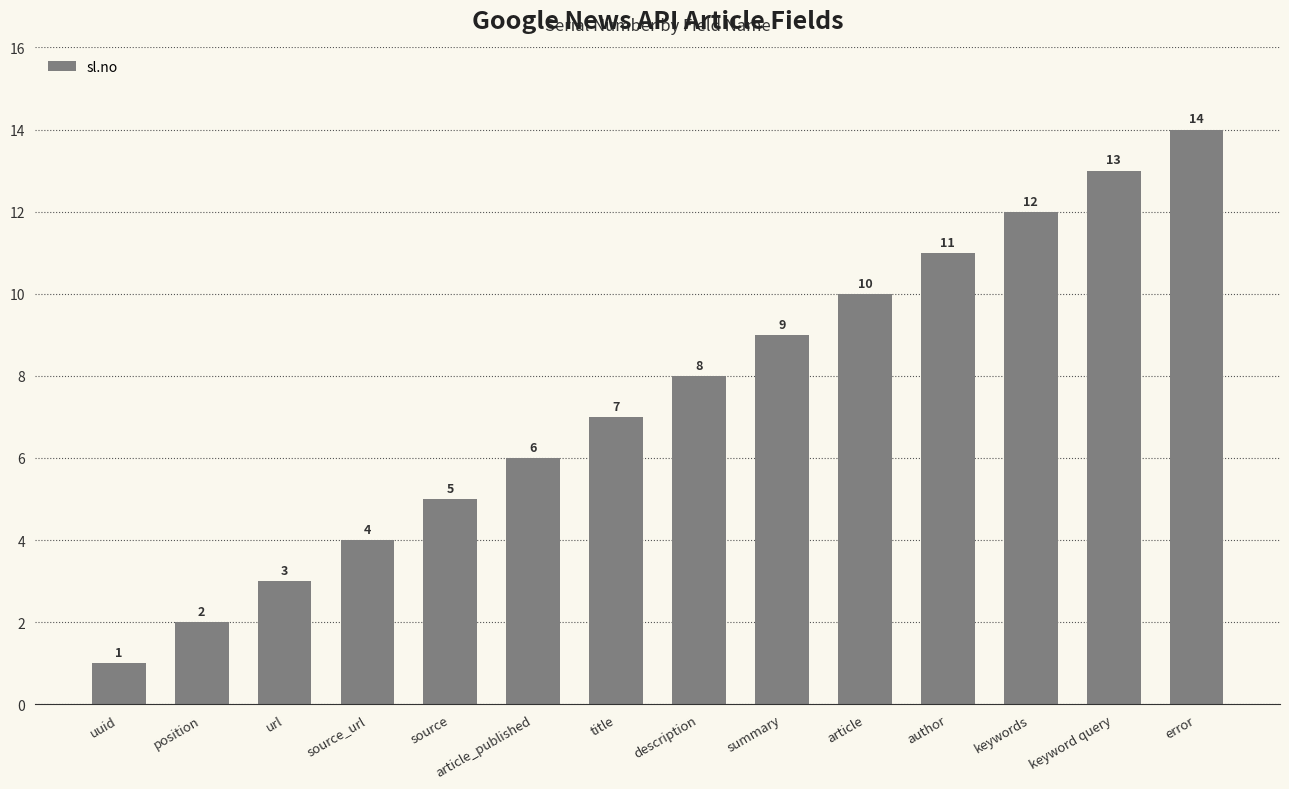

What is the greatest value displayed?

14